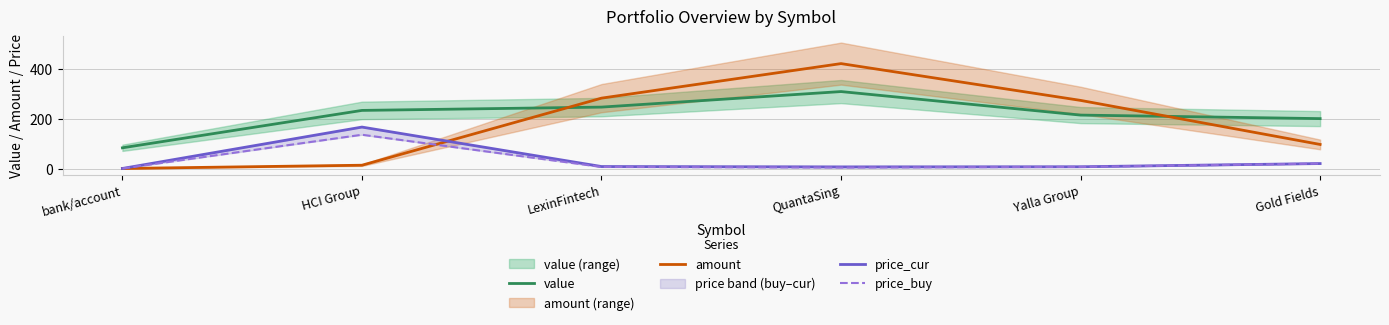

What is the highest value of the price_cur series?

166.4